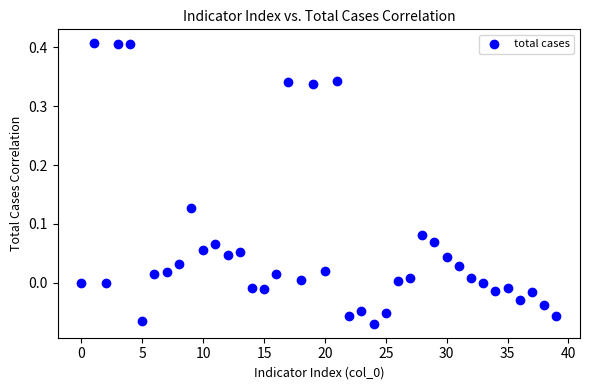

What is the range of Y values (max minus min)?

0.5